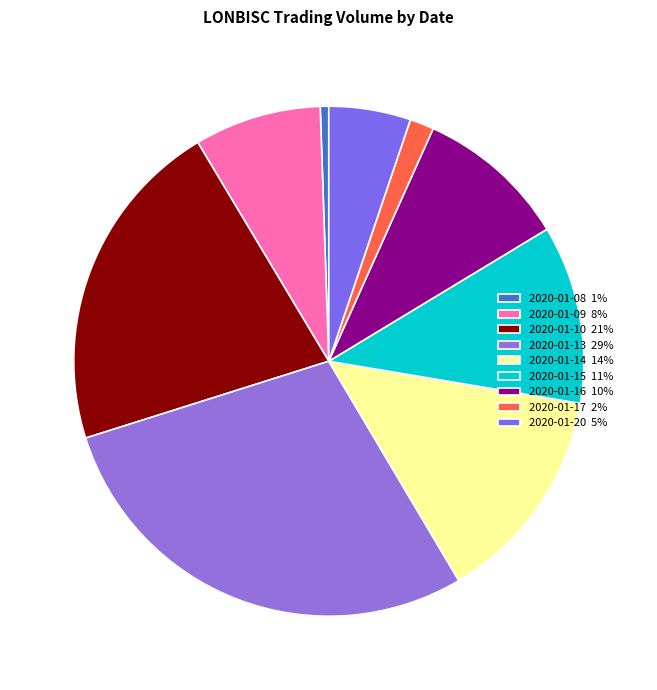

Which slice is the smallest?

2020-01-08